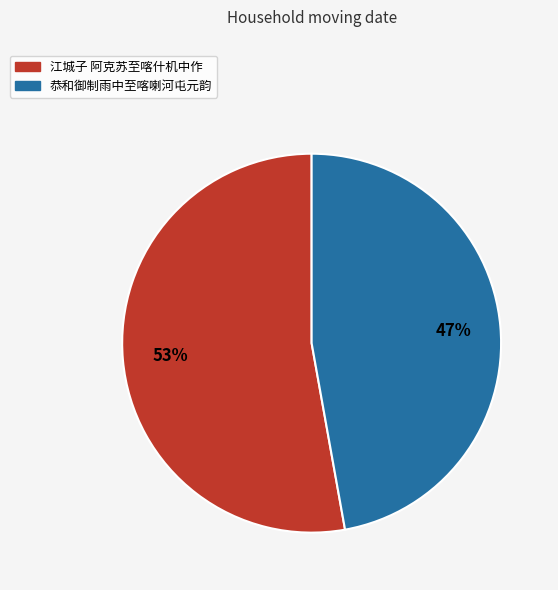

Combined, do 恭和御制雨中至喀喇河屯元韵 and 江城子 阿克苏至喀什机中作 account for over 50%?

Yes